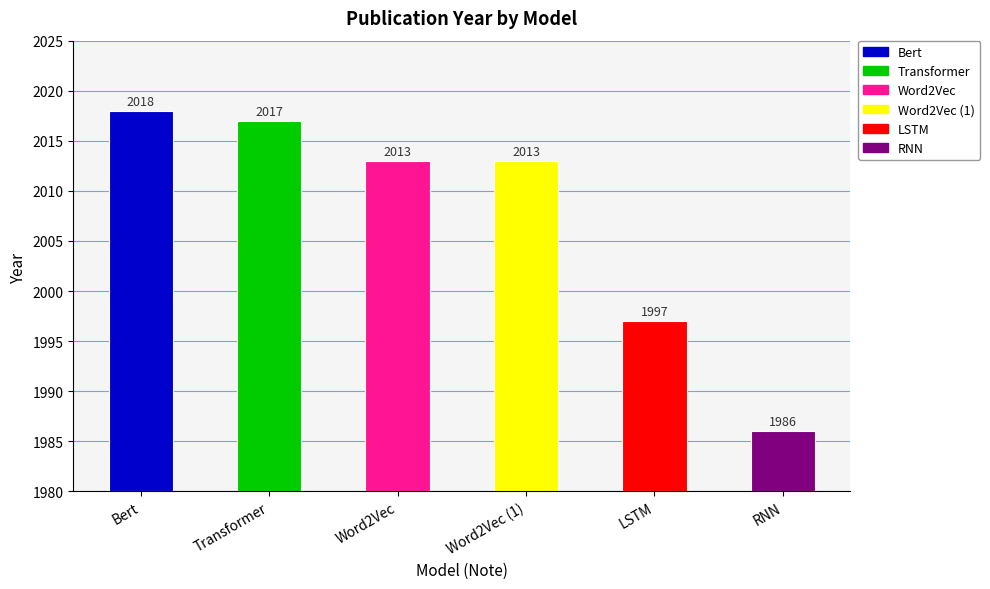

What is the label of the 4th bar from the right?

Word2Vec